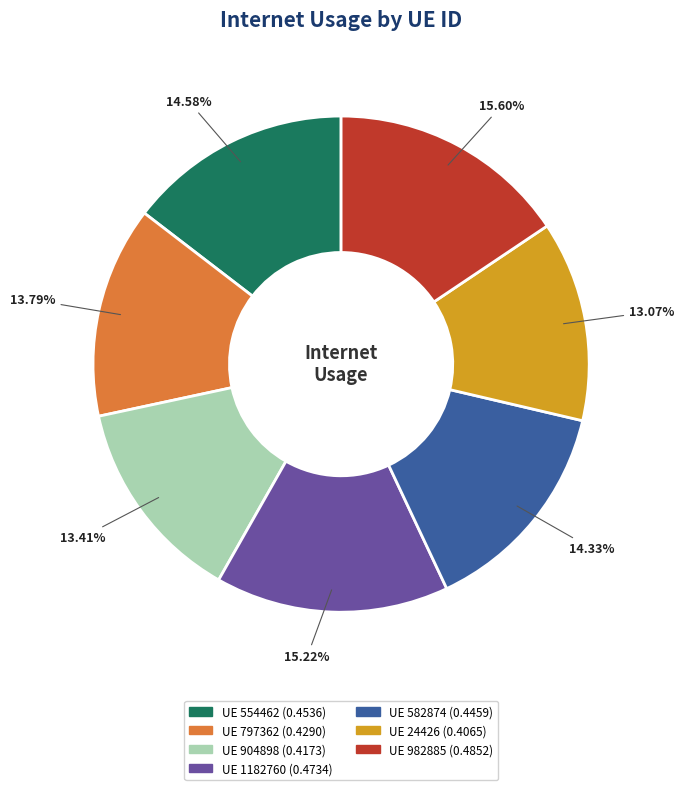

Is there any slice that represents more than half of the pie?

No